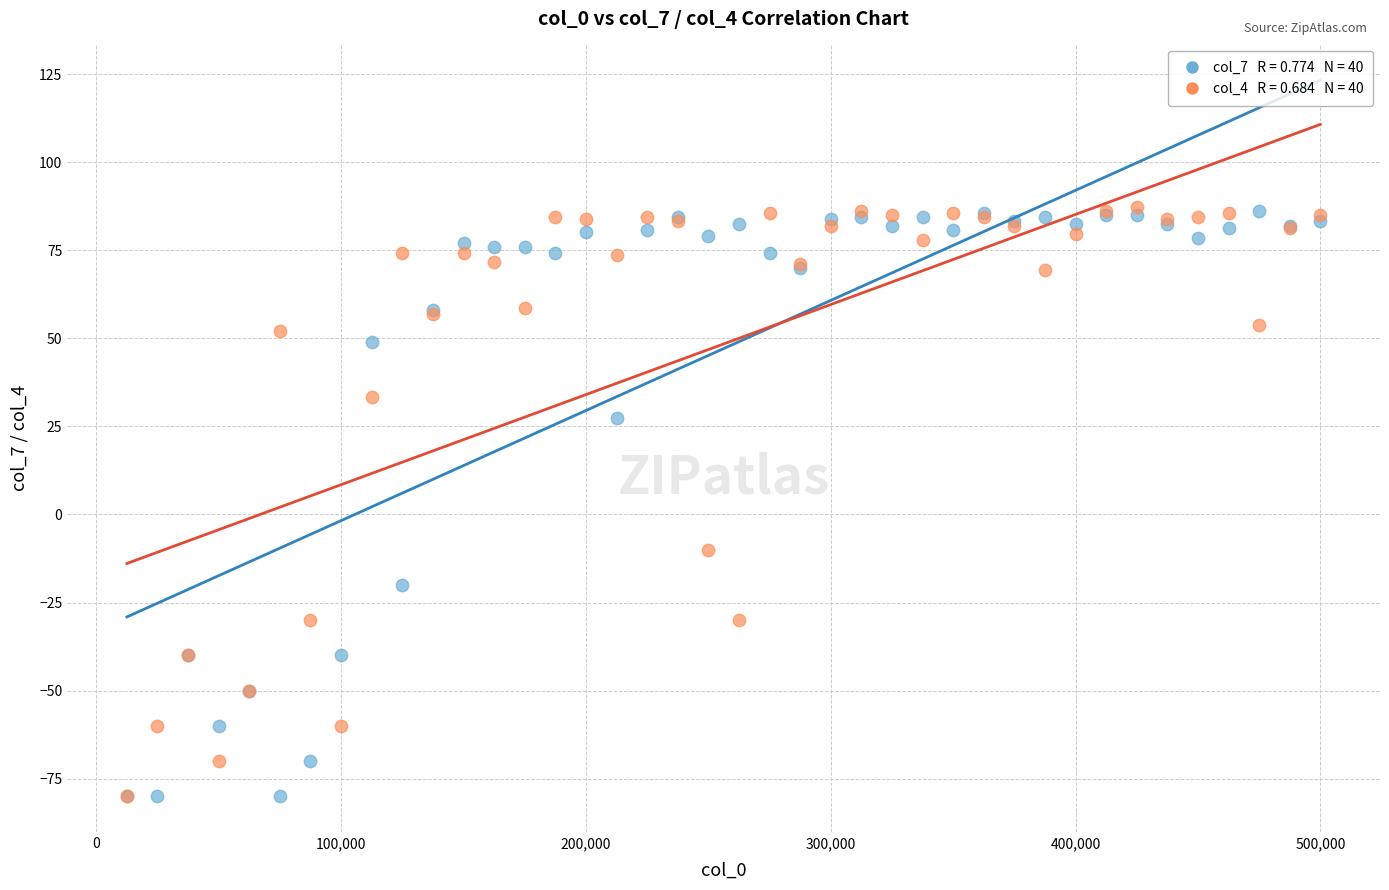

Across all series, what Y value is closest to 3?

-10.0